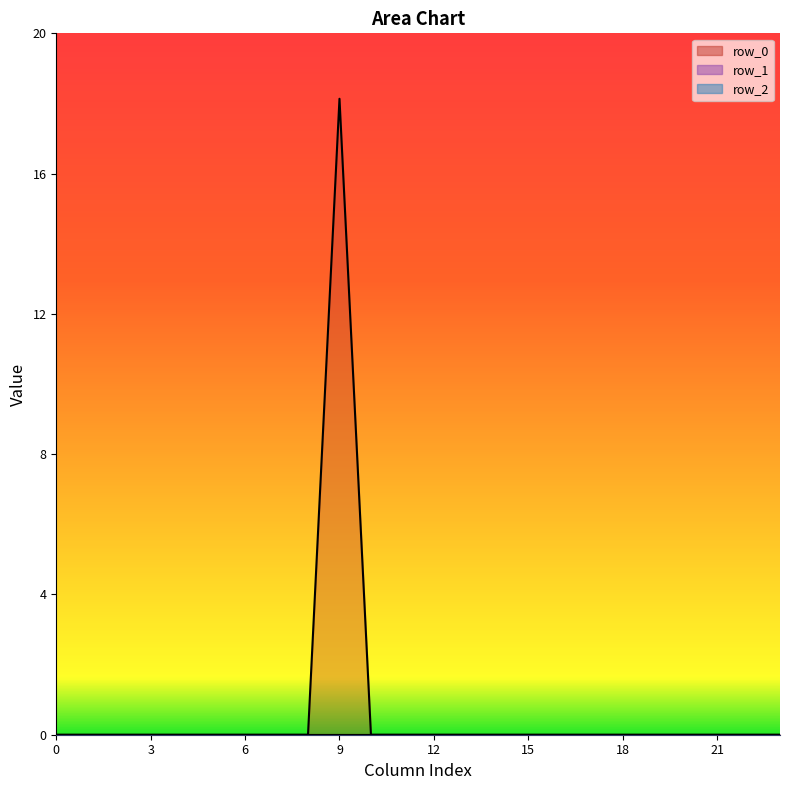

Does the chart have visible grid lines?

No